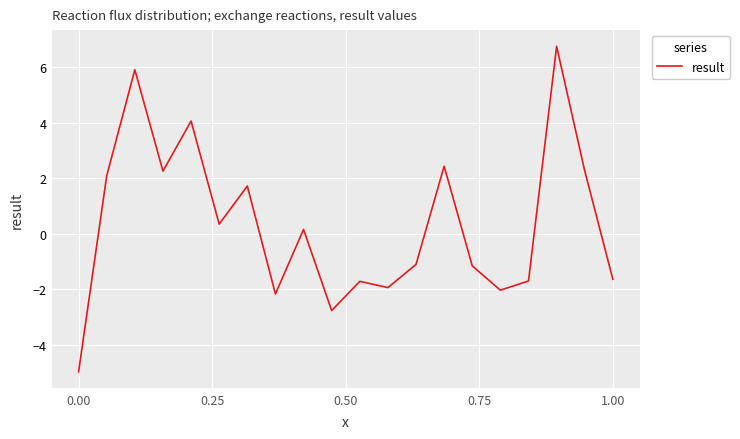

What is the minimum value shown in the chart?

-5.0